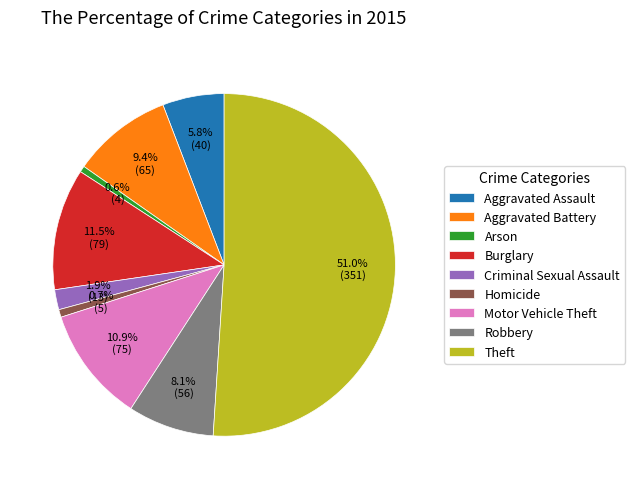

What percentage is the Homicide slice, to the nearest percent?

1%